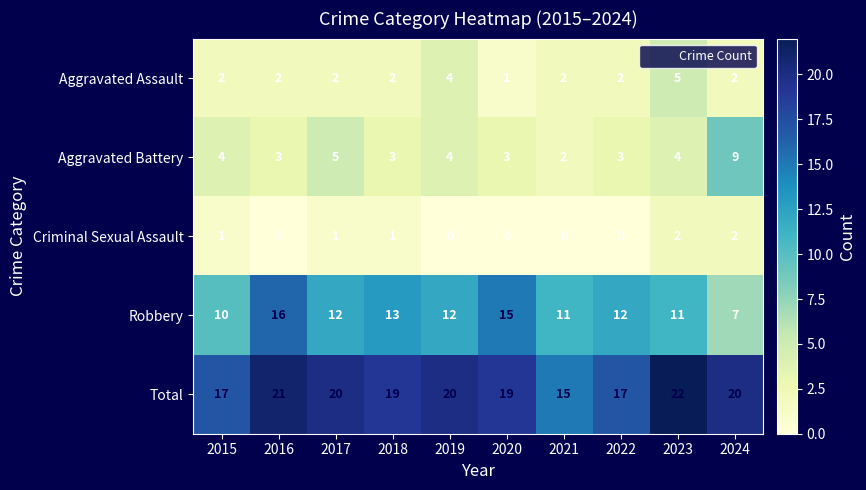

What is the maximum value shown in the chart?

22